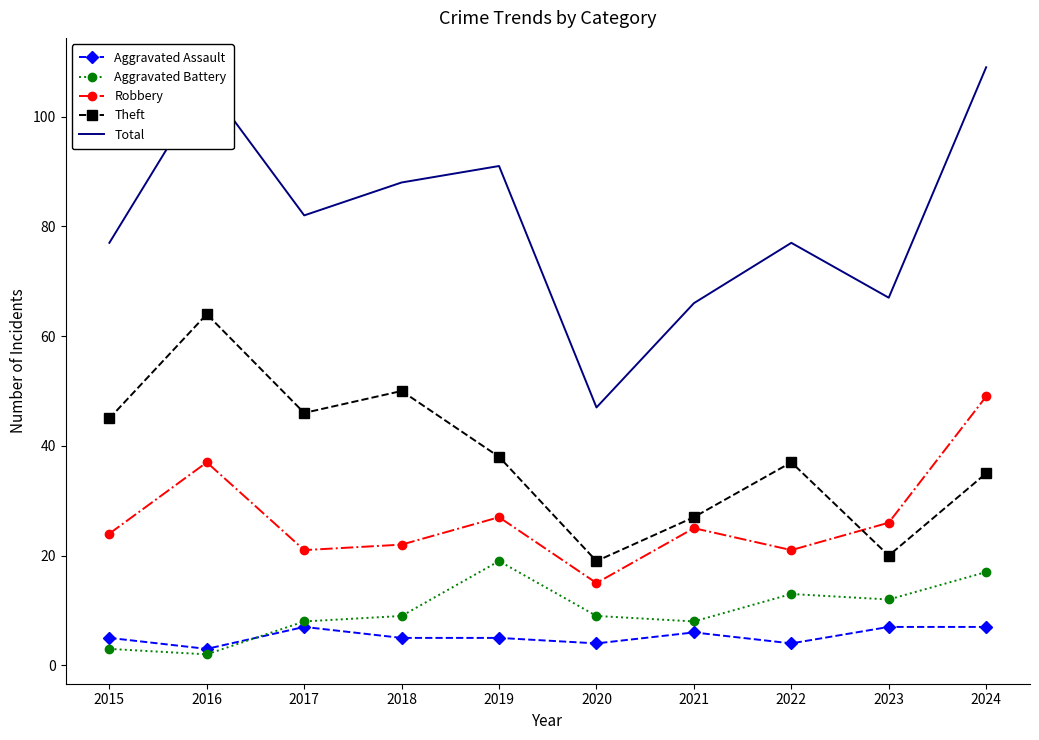

Which category has the lowest value in the Theft series?

2020